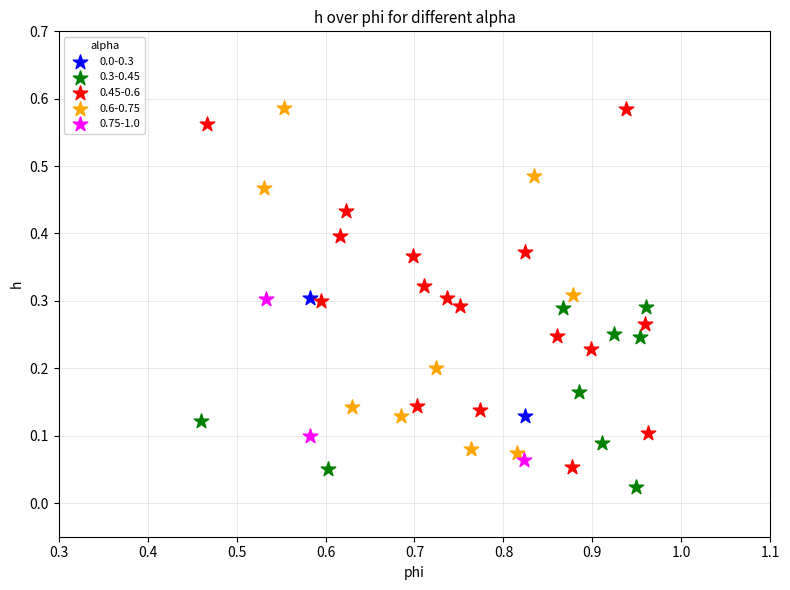

Which series contains the lowest Y value?

0.3-0.45